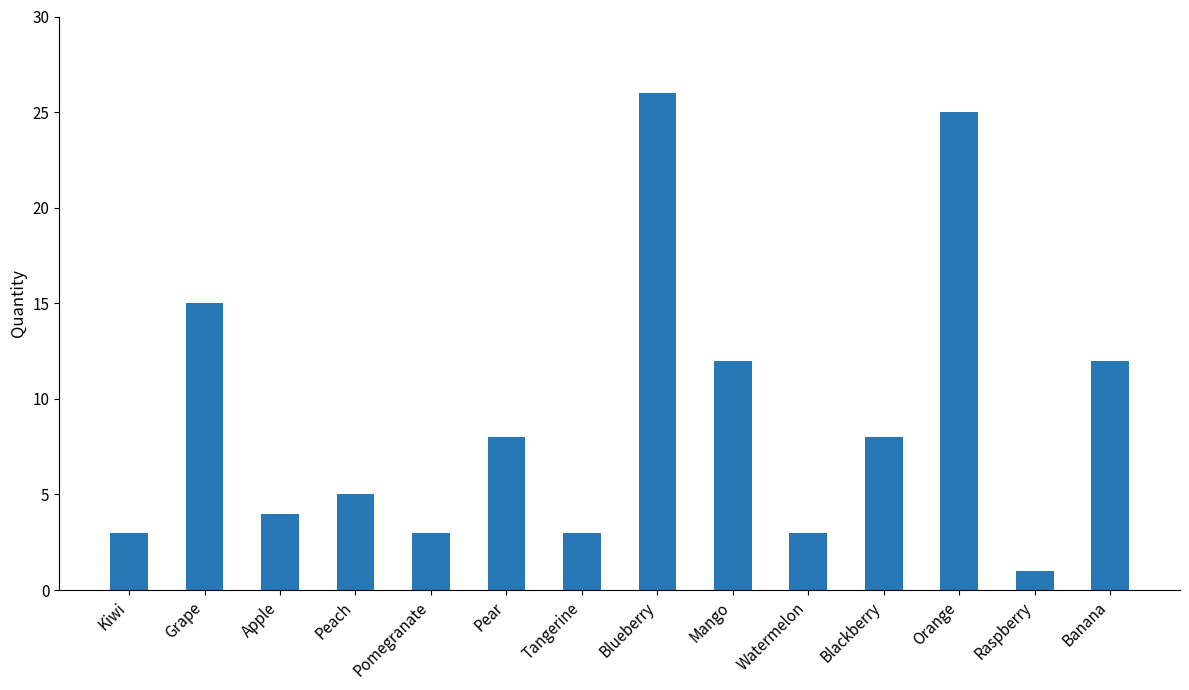

What is the label of the 6th bar from the left?

Pear